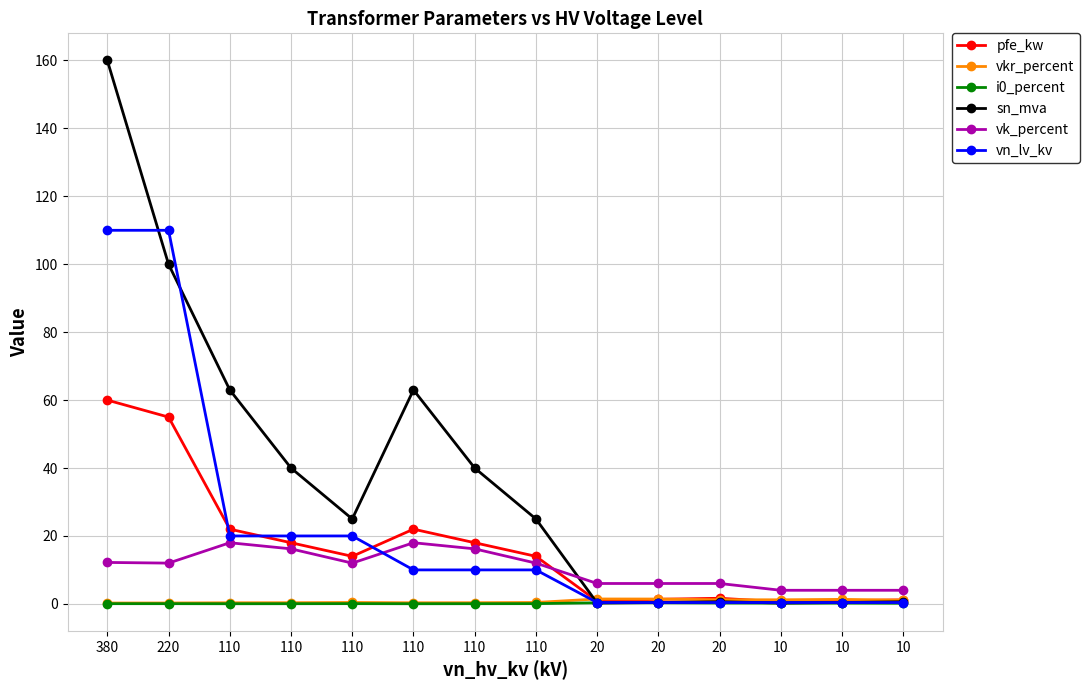

Is this an area chart (filled region under the line)?

No